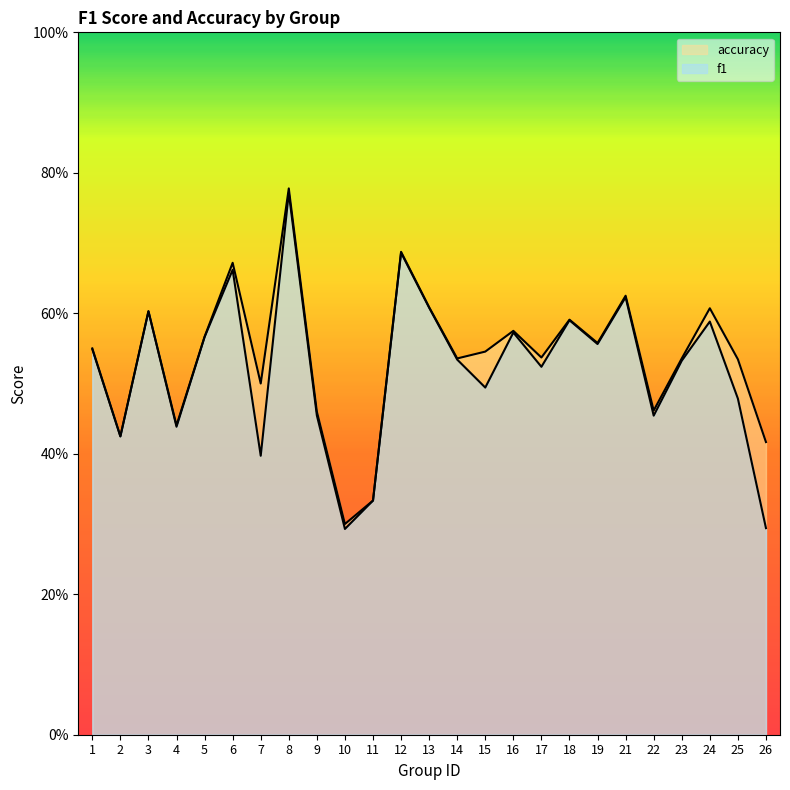

What is the total value across all series at 16?

1.1